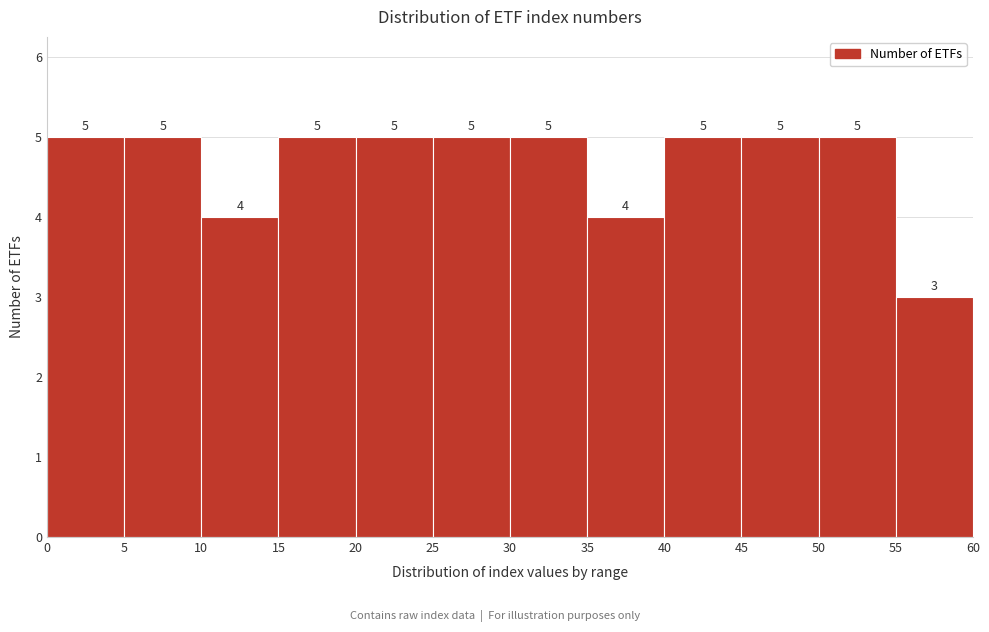

Reading left to right, list every bar in this chart as the range it spans on the x-axis followed by its height.

0 to 5: 5
5 to 10: 5
10 to 15: 4
15 to 20: 5
20 to 25: 5
25 to 30: 5
30 to 35: 5
35 to 40: 4
40 to 45: 5
45 to 50: 5
50 to 55: 5
55 to 60: 3